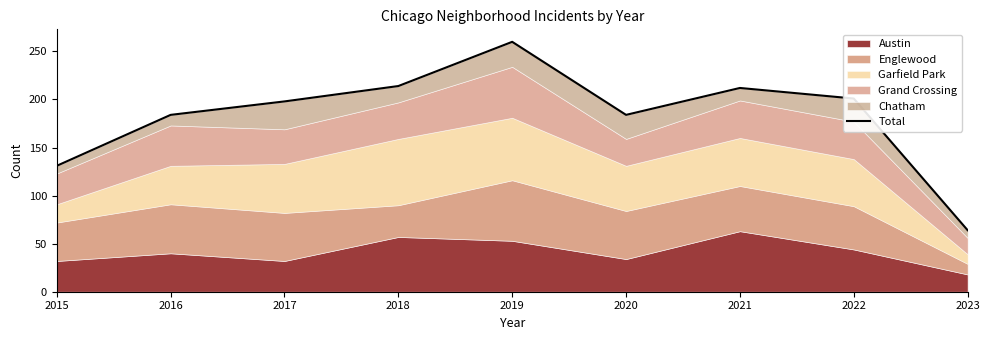

At which label does the data first exceed 198?

2018